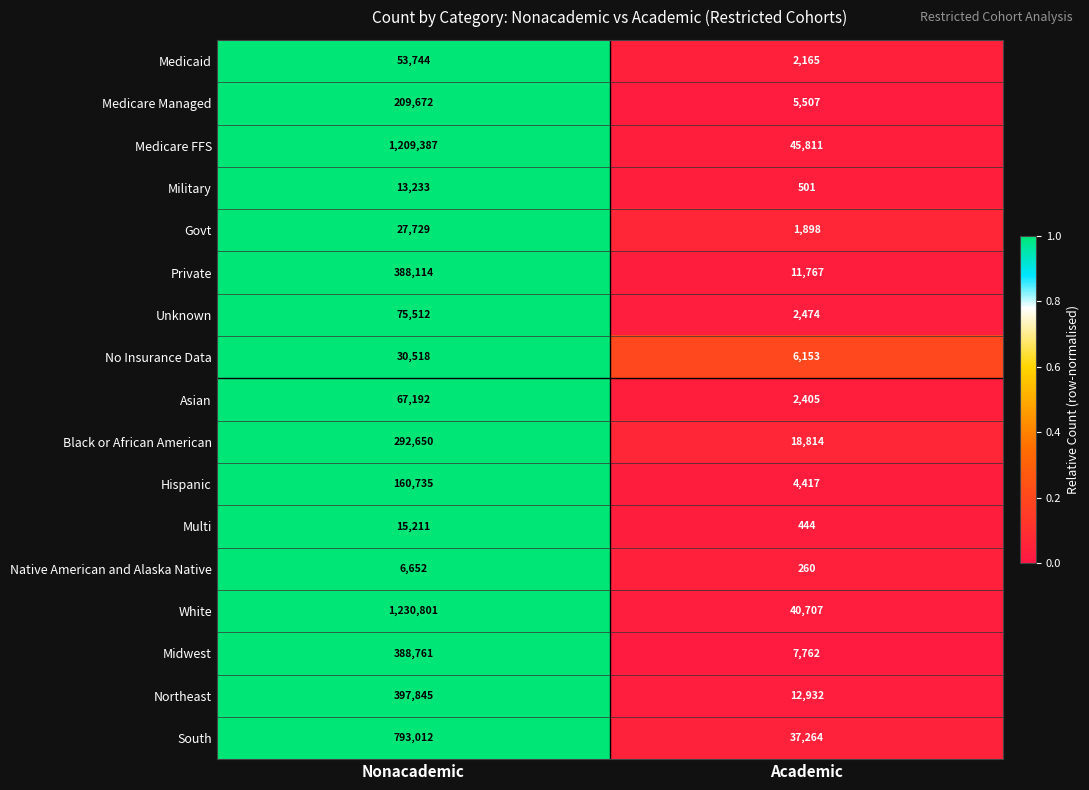

True or false: Black or African American has a value of 9595 at Academic.

False